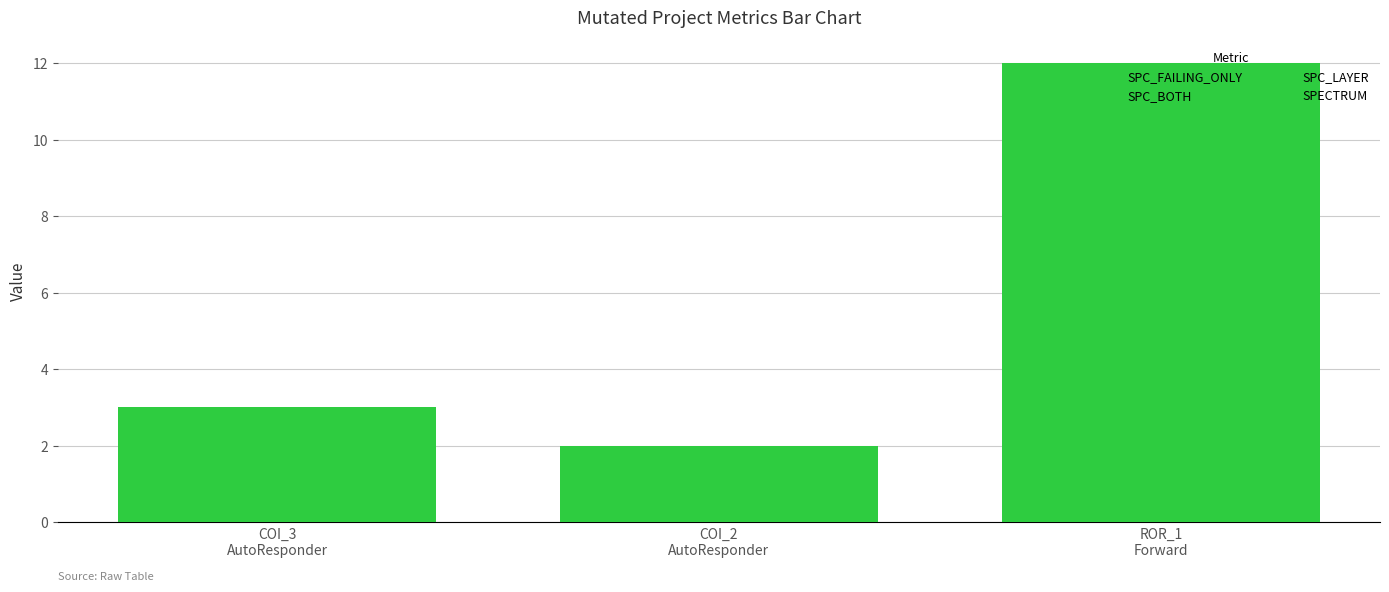

Reading right to left, extract all data points from this chart.

SPC_FAILING_ONLY: 12	2	3
SPC_BOTH: 12	2	3
SPC_LAYER: 12	2	3
SPECTRUM: 12	2	3